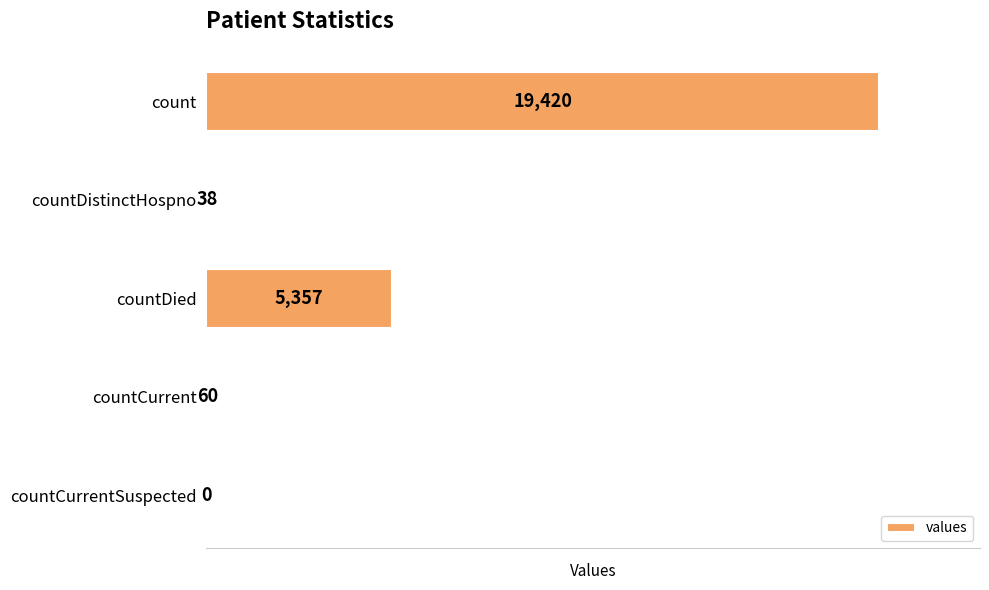

What is the change in value from count to countDied?

-14063